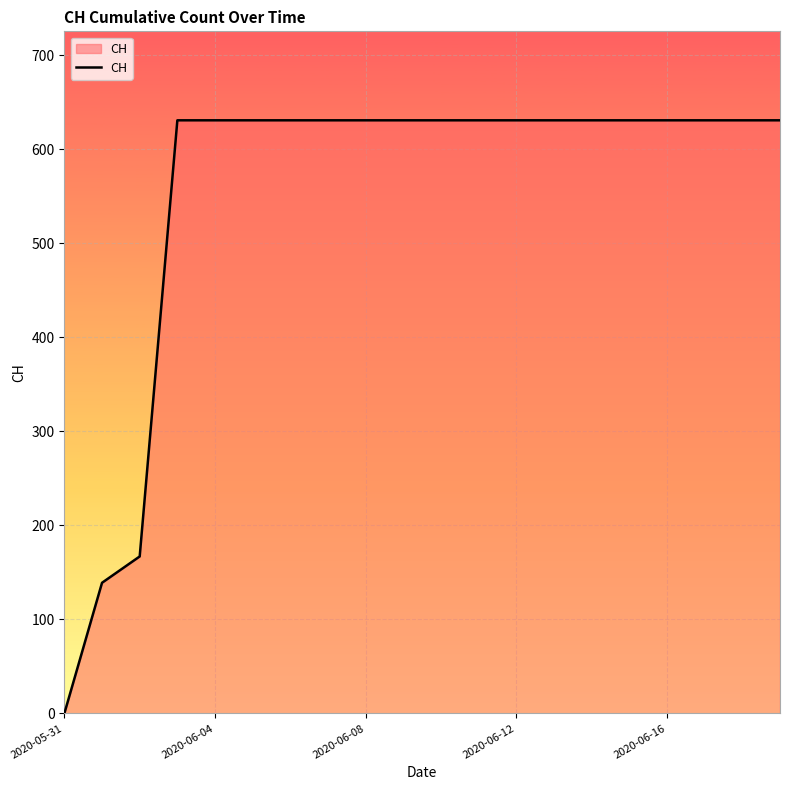

Does the chart display data point markers on the line(s)?

No